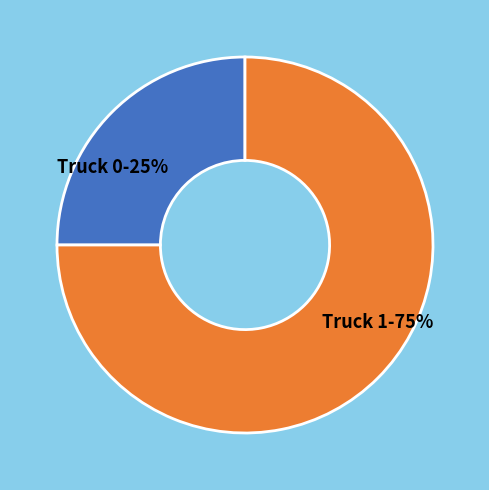

To the nearest percent, what percentage of the pie is Truck 1?

75%